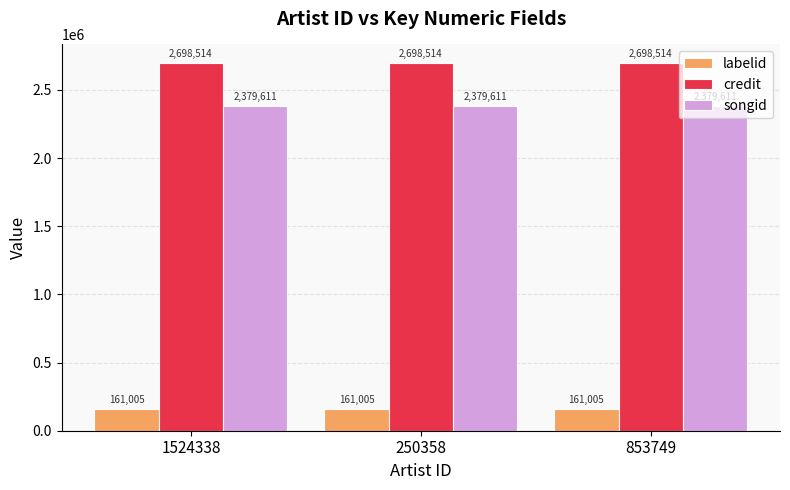

What position from the left is 1524338?

1